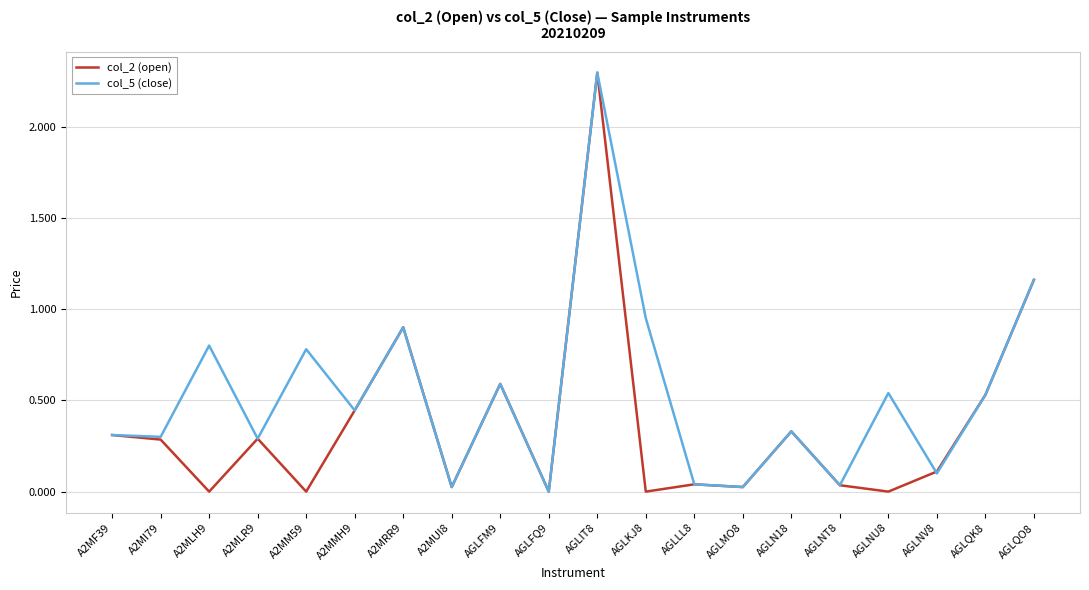

Is this an area chart (filled region under the line)?

No